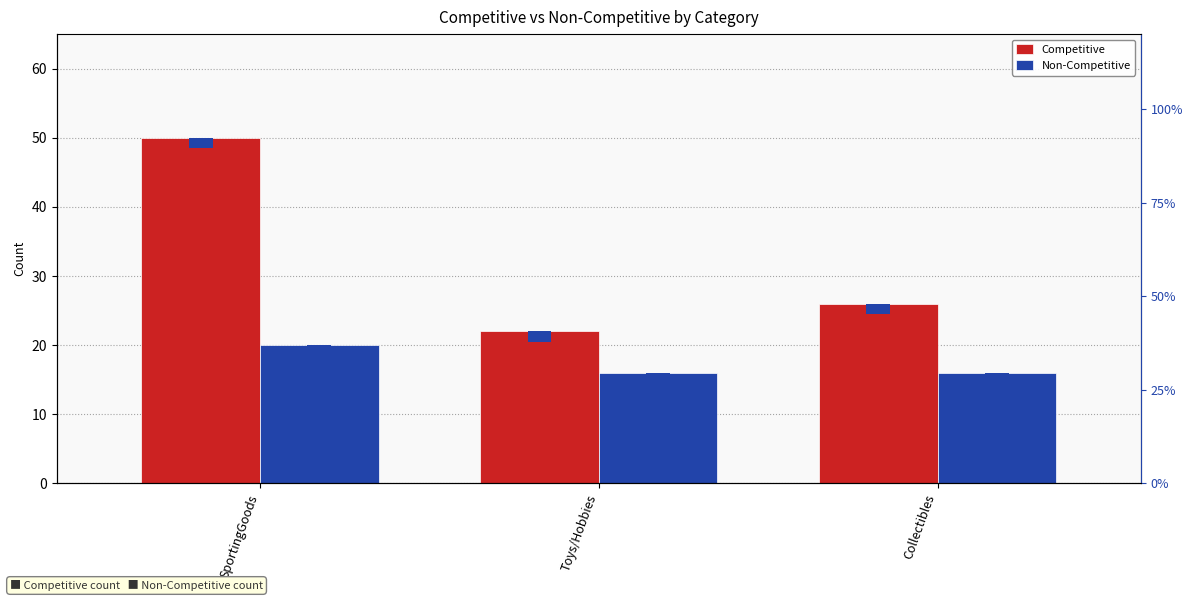

Which series has the largest range (max minus min)?

Competitive